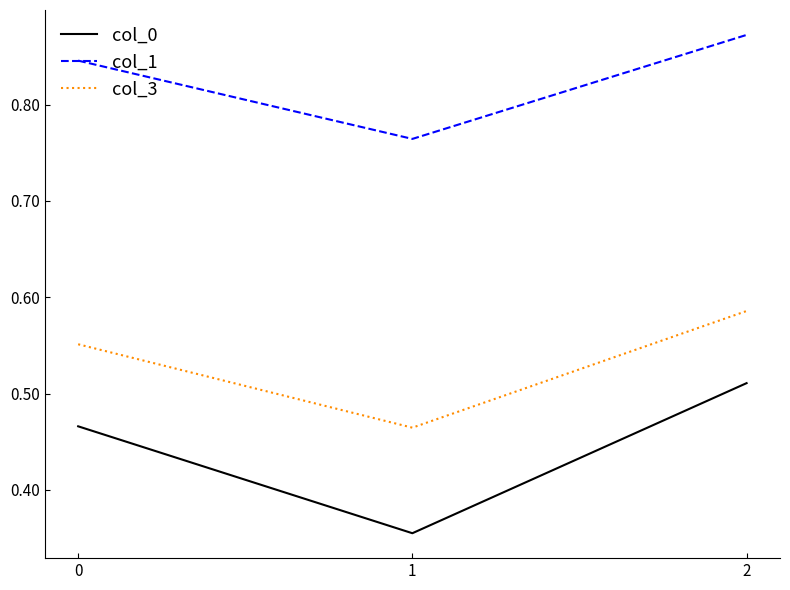

Between 0 and 1, which series saw the biggest shift?

col_0